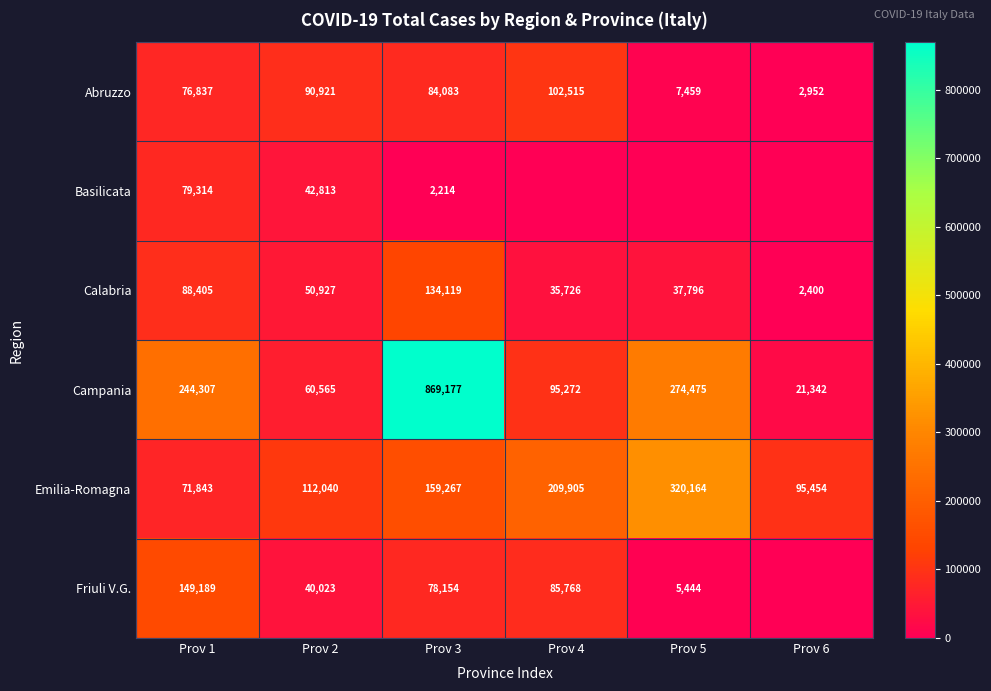

At which label does Campania reach its minimum?

Prov 6